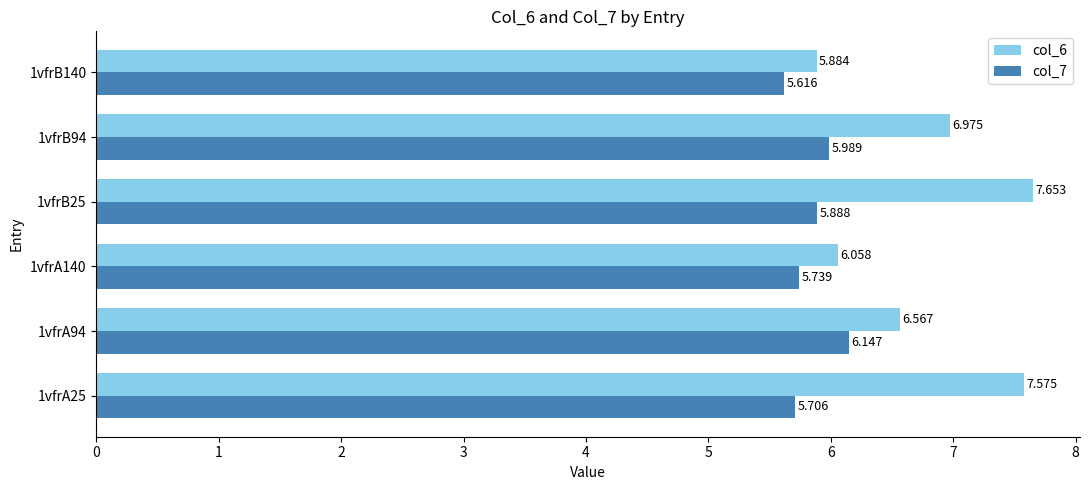

Is the value of col_6 at 1vfrA140 greater than the value of col_7 at 1vfrB94?

Yes